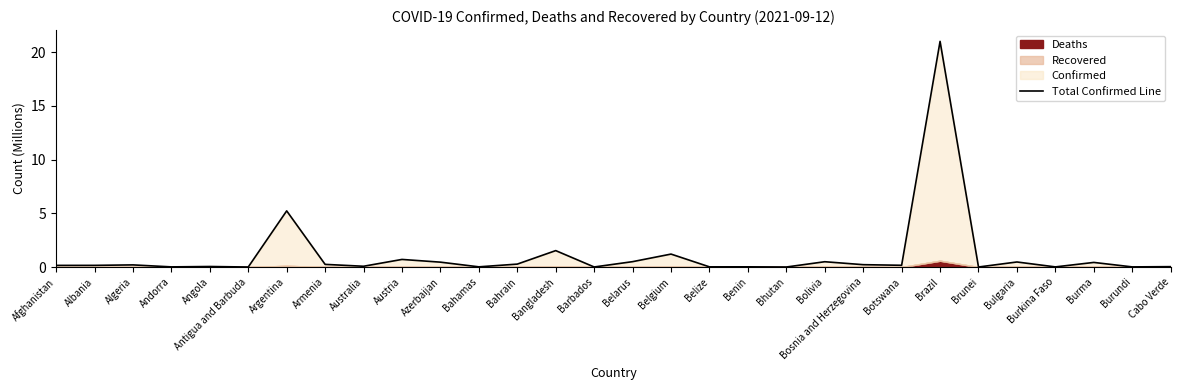

List the labels in order of value, smallest first.

Antigua and Barbuda, Bhutan, Brunei, Barbados, Burkina Faso, Burundi, Andorra, Belize, Bahamas, Benin, Cabo Verde, Angola, Australia, Afghanistan, Albania, Botswana, Algeria, Bosnia and Herzegovina, Armenia, Bahrain, Burma, Azerbaijan, Bulgaria, Bolivia, Belarus, Austria, Belgium, Bangladesh, Argentina, Brazil